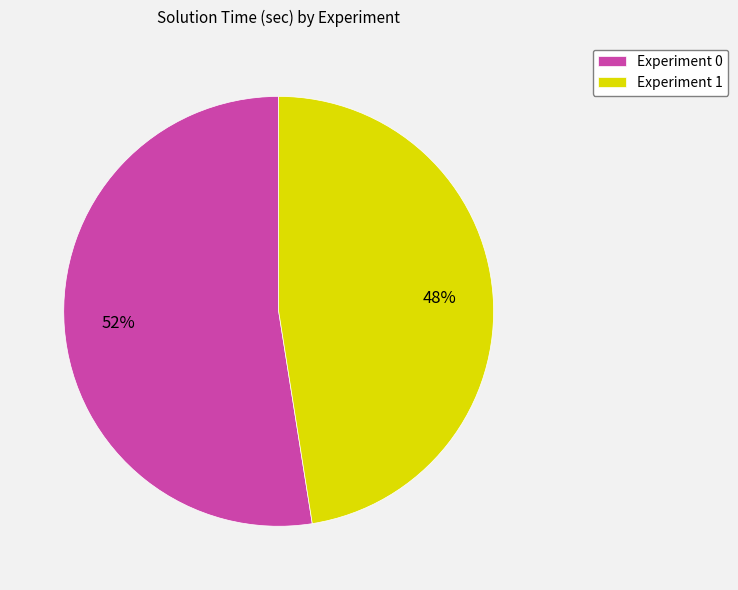

How many segments does this pie chart have?

2